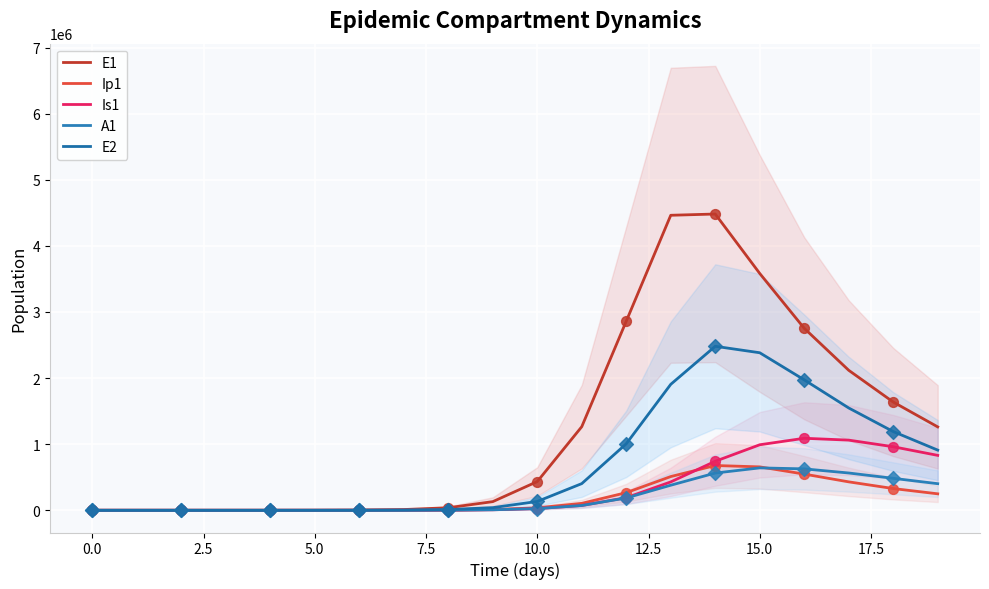

Which series reaches the minimum Y coordinate?

E1